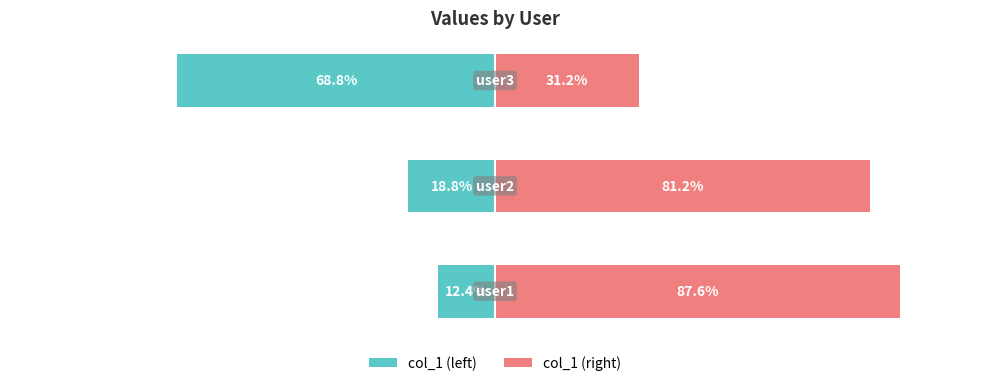

How many bars are there in each group?

2